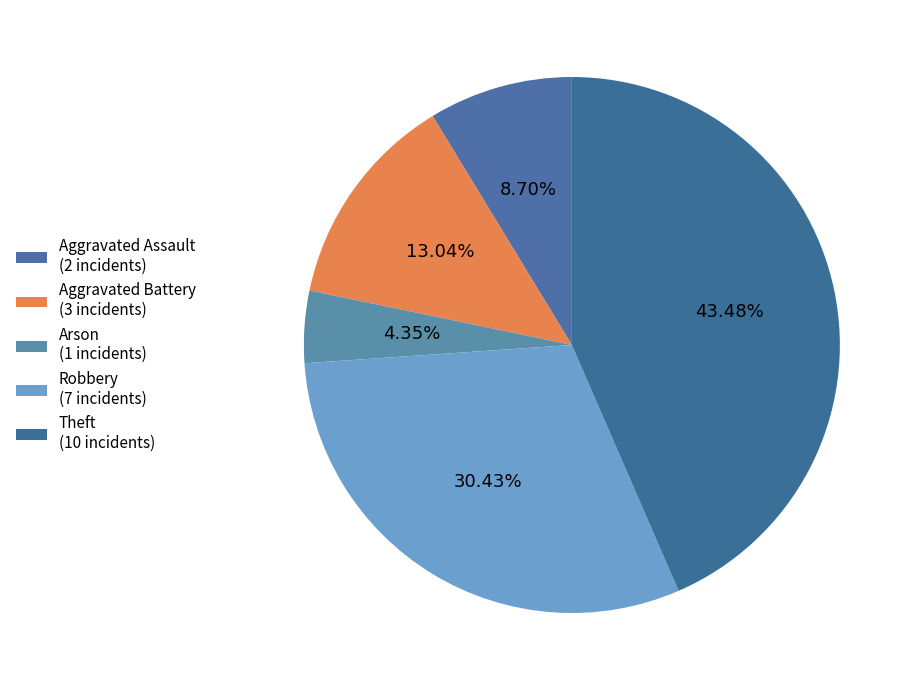

Is Theft the majority of the pie?

No